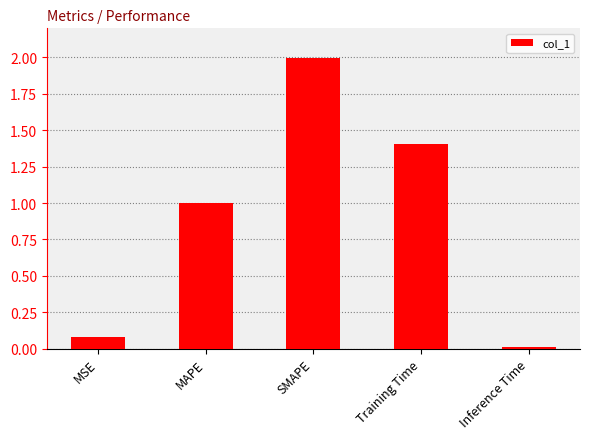

Count the number of data series in this chart.

1